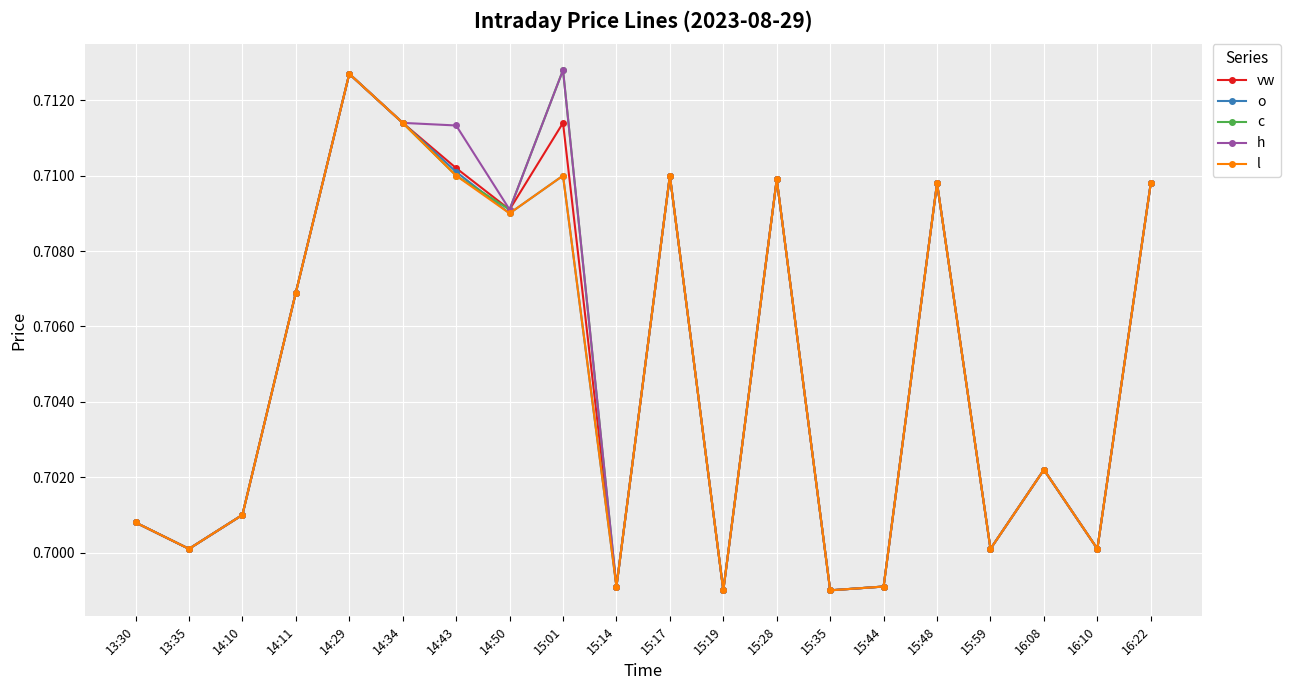

At which category is the sum across all series the highest?

14:29